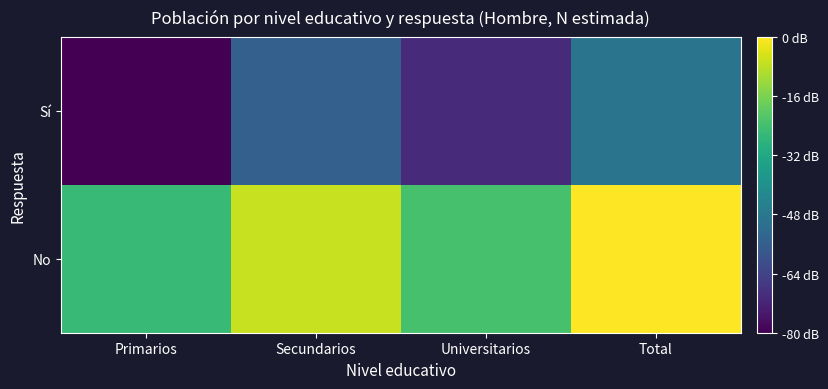

List the series in order of their overall mean, highest first.

No, Sí